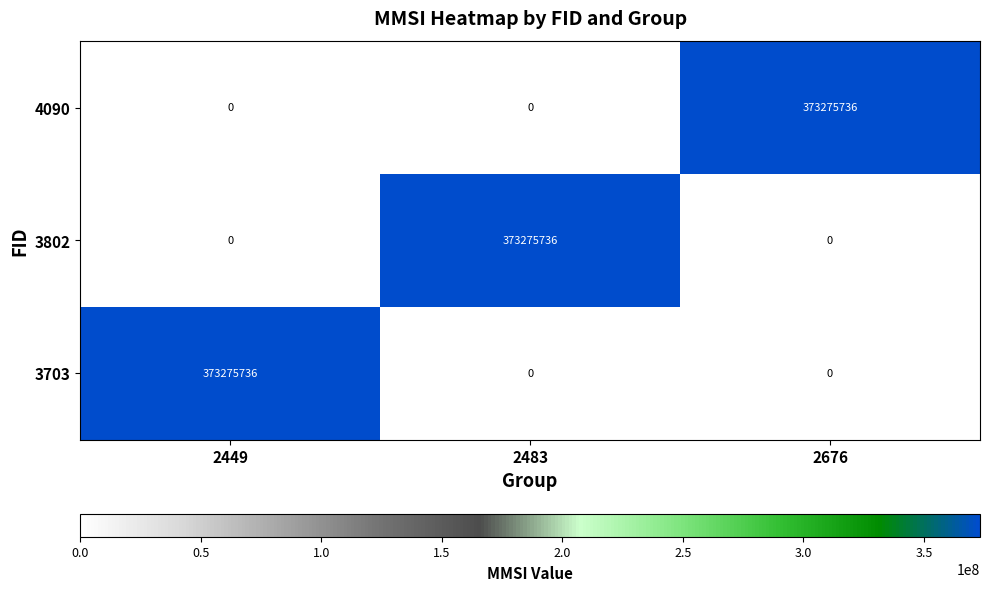

At which label does 3802 reach its peak?

2483